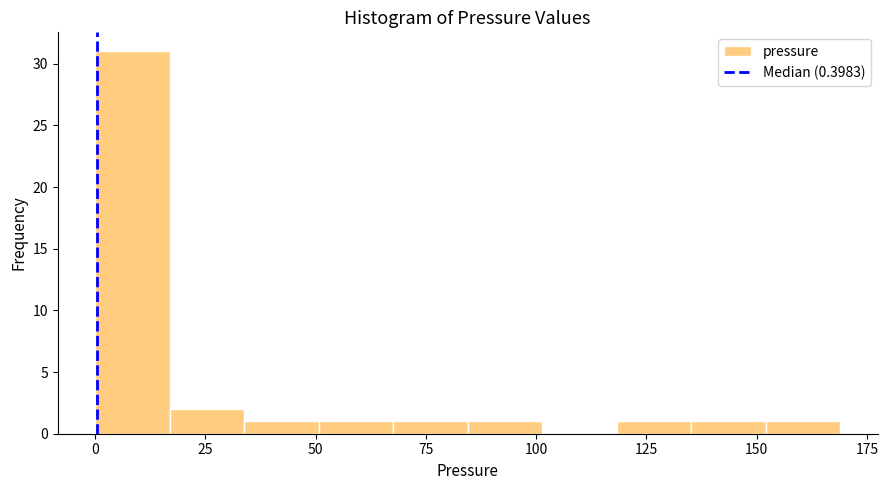

Read against the x-axis, roughly where is the centre of the tallest bar?

10